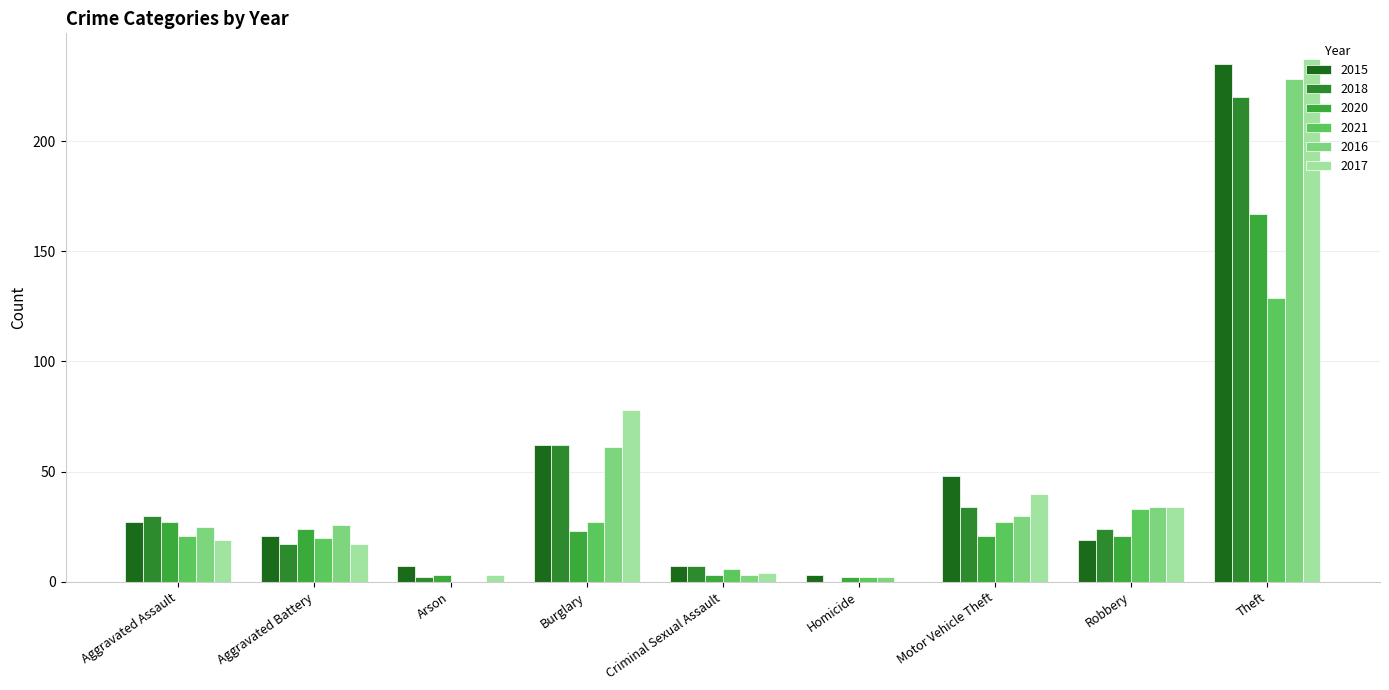

What is the label of the 7th bar from the left?

Motor Vehicle Theft